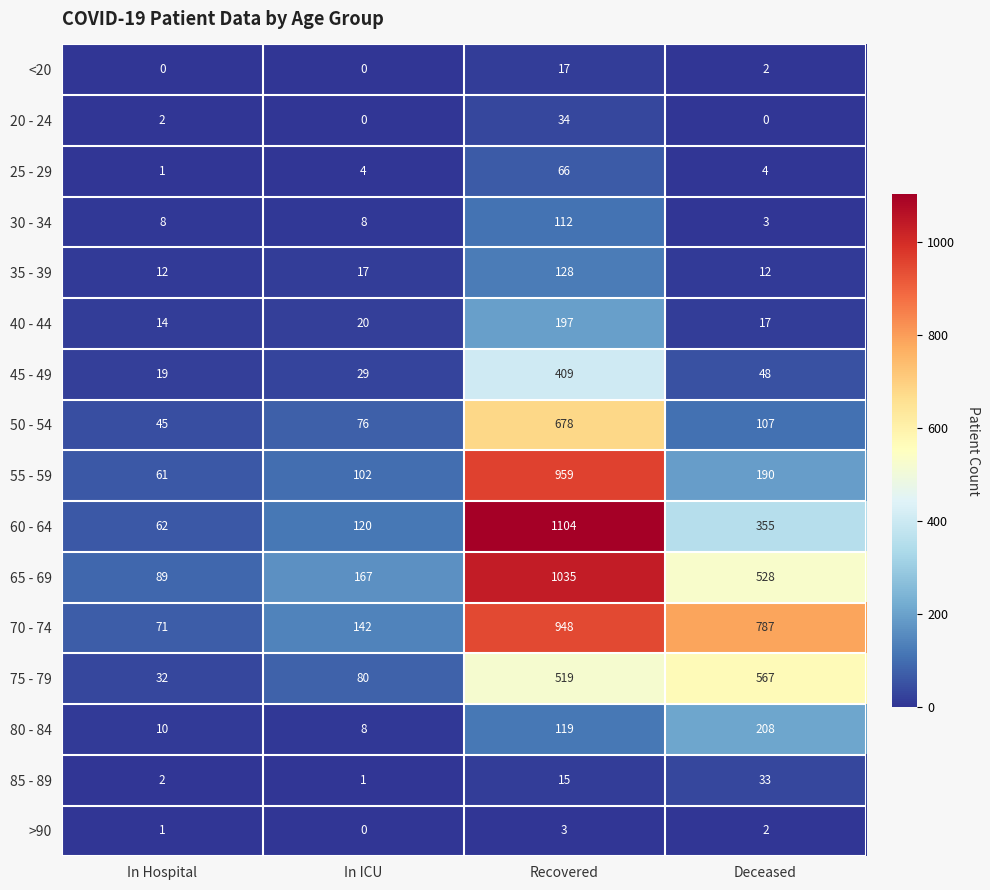

At which label does 25 - 29 reach its minimum?

In Hospital